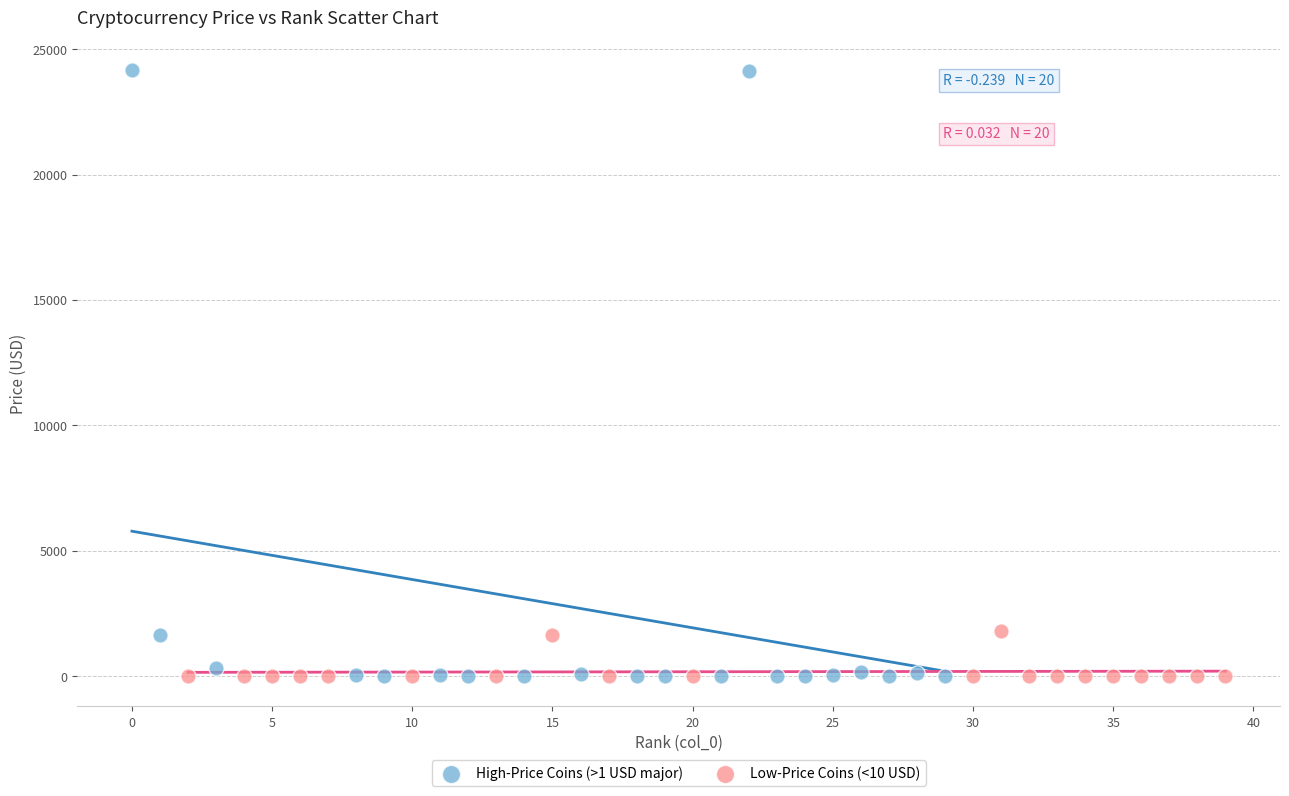

Which series reaches the maximum Y coordinate?

High-Price Coins (>1 USD major)